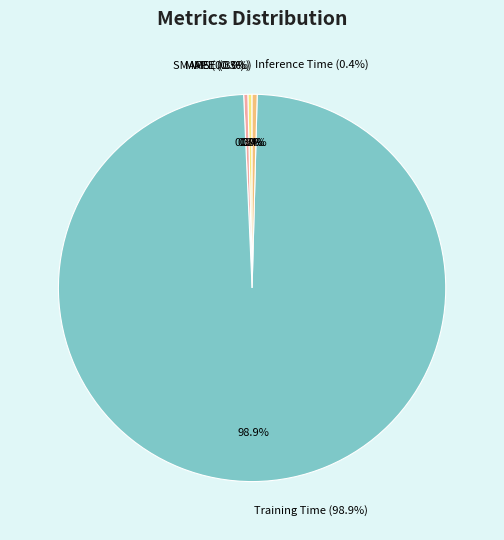

Is there a majority slice in this chart?

Yes